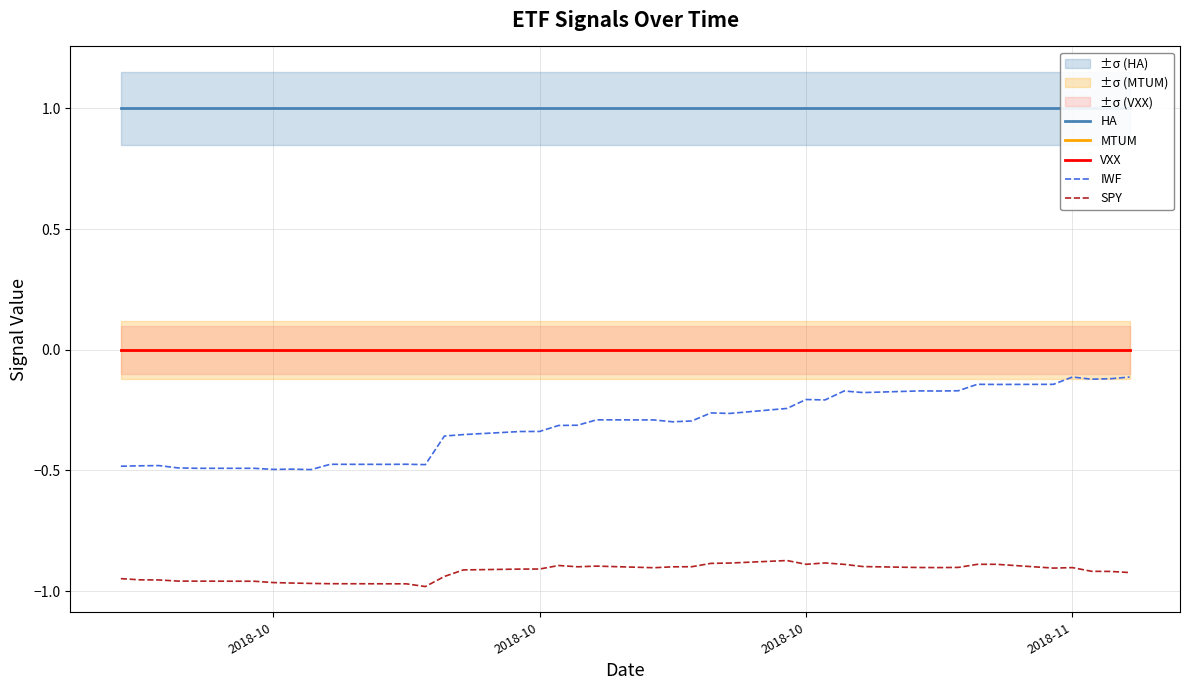

Is it true that IWF equals -0.1 at 10?

False